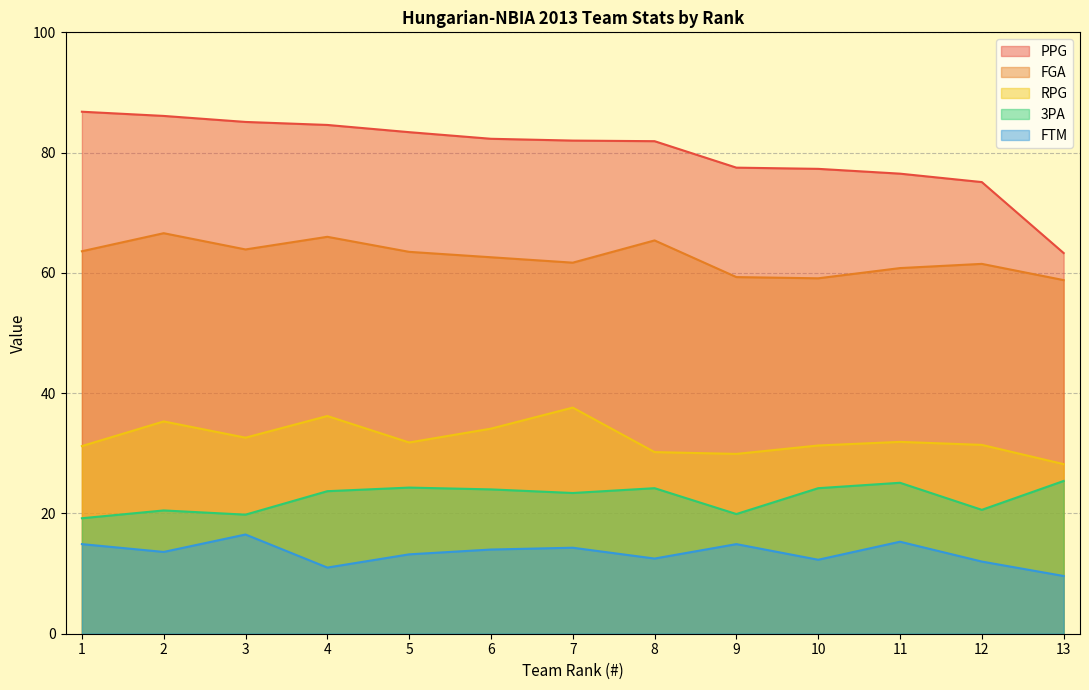

Rank the series at 8 from highest to lowest value.

PPG, FGA, RPG, 3PA, FTM